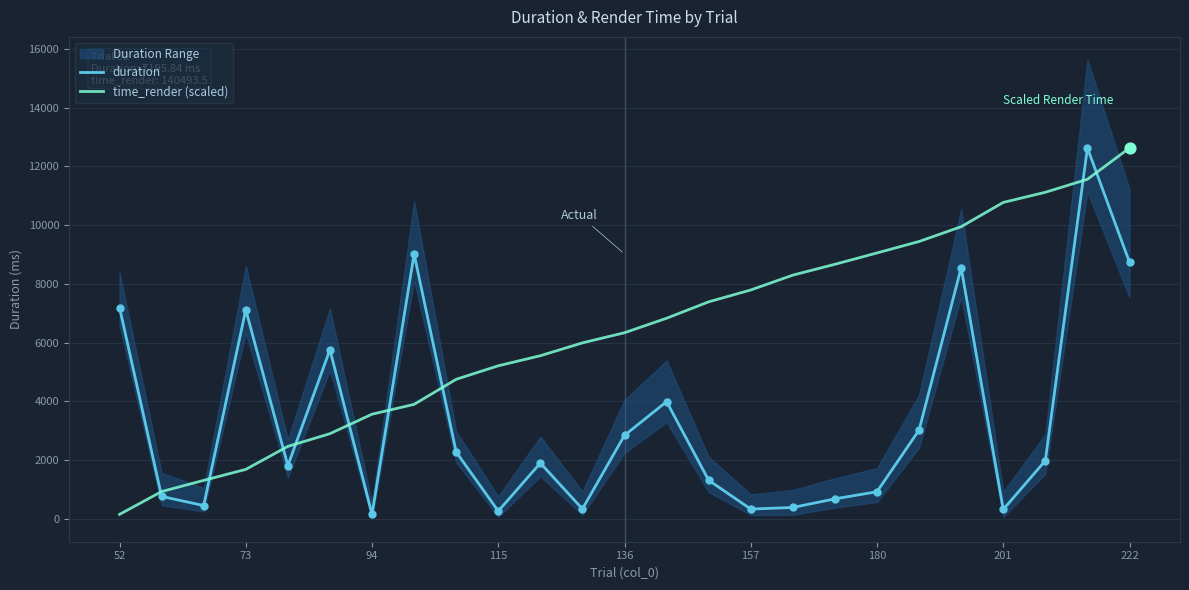

Which series contains the lowest Y value?

duration